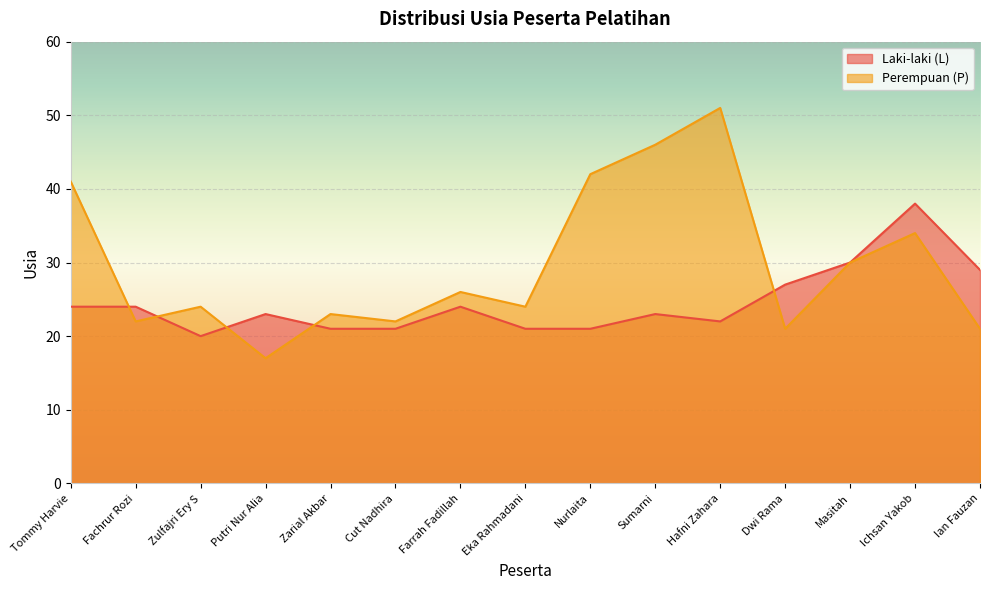

Which category has the lowest value across all series?

Putri Nur Alia